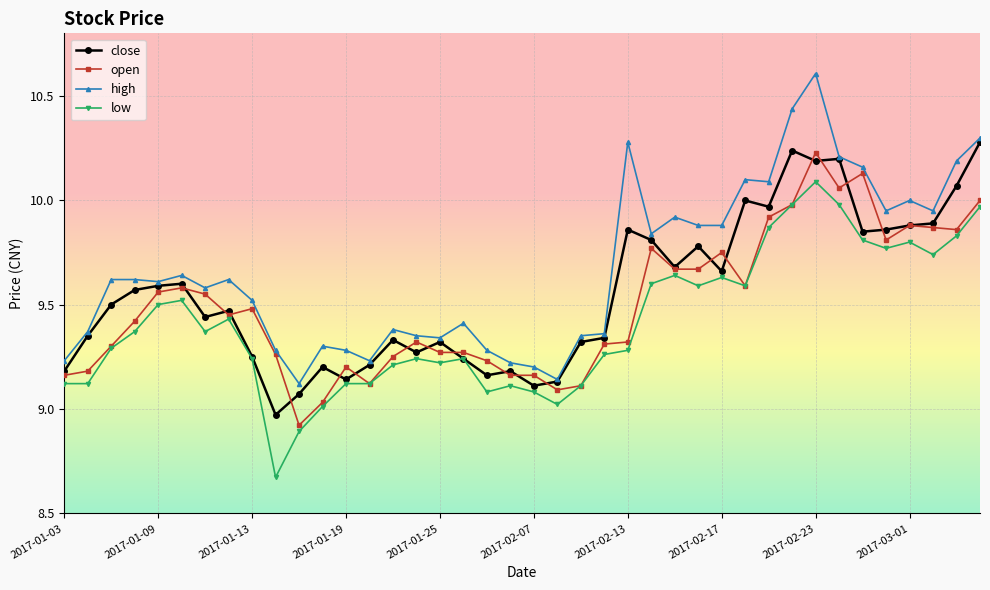

List the series in order of their peak value, lowest first.

low, open, close, high